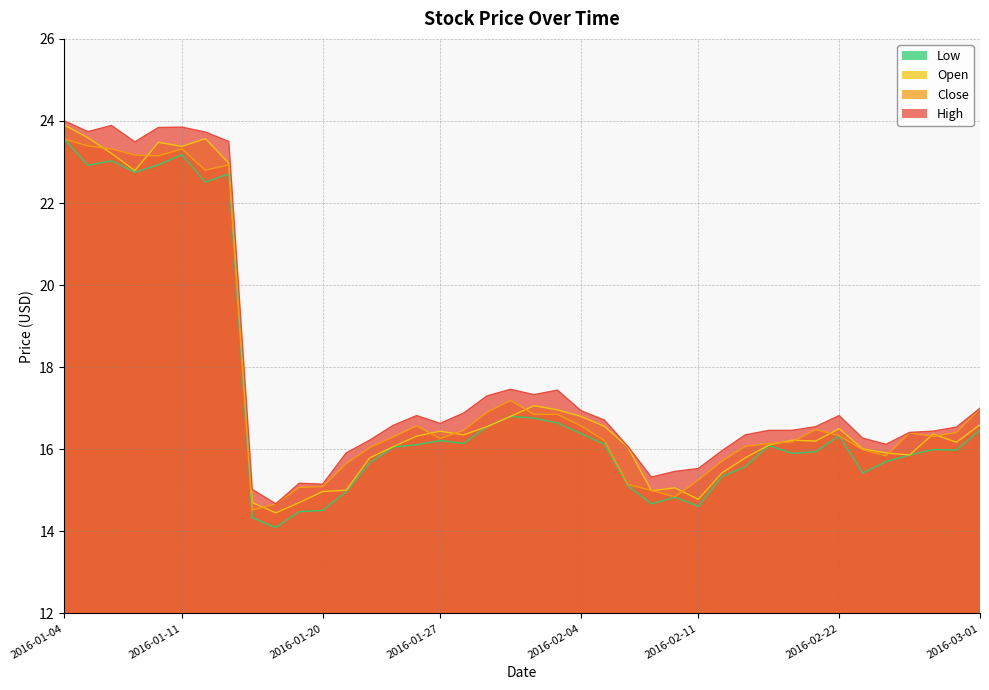

How many lines are shown in the chart?

4